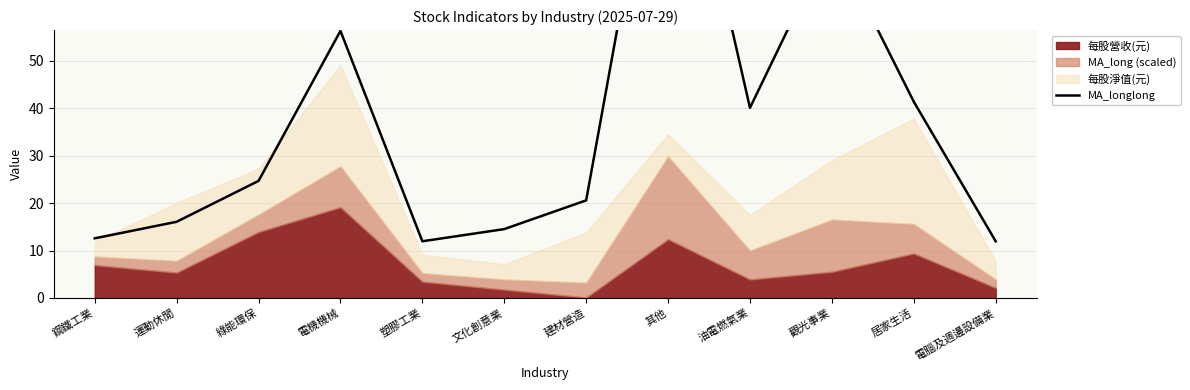

Does the chart have visible grid lines?

Yes